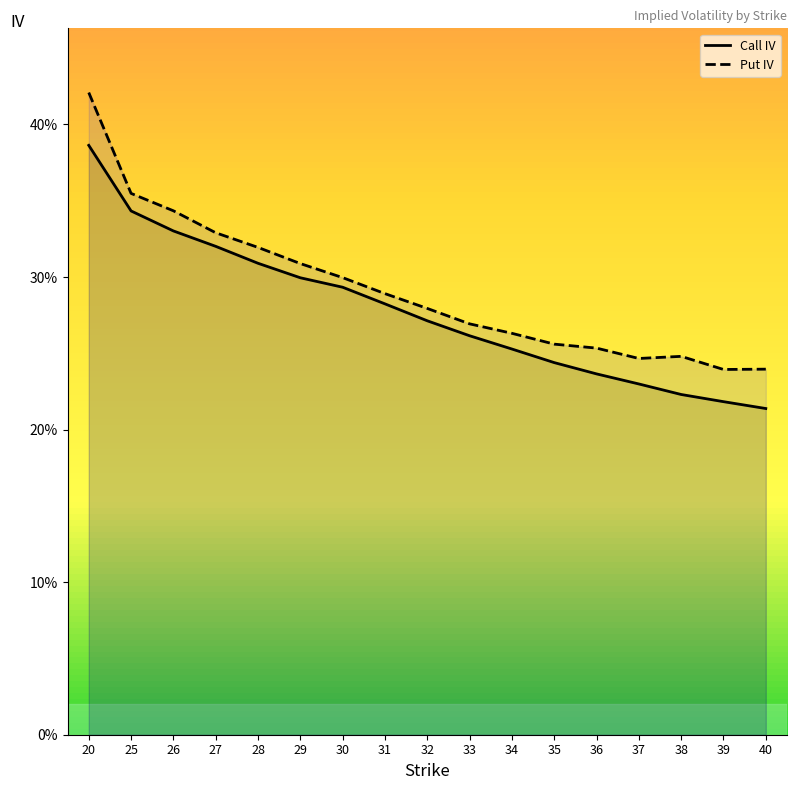

True or false: Put IV and Call IV intersect in this chart.

False